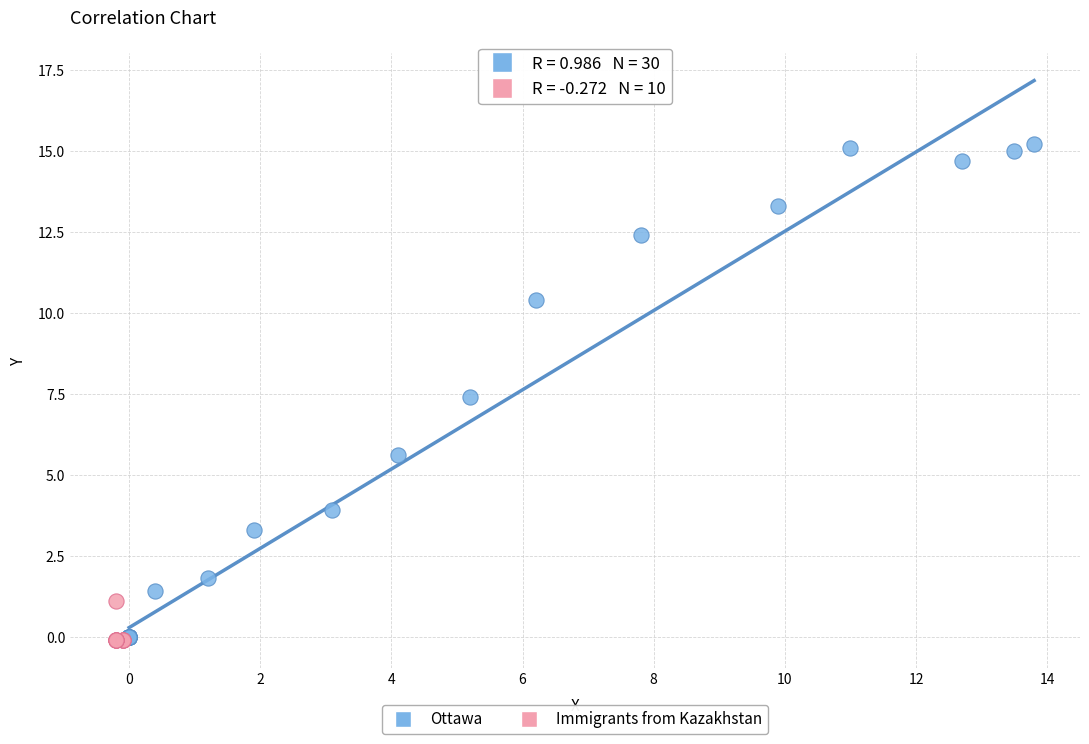

Which series reaches the maximum Y coordinate?

Ottawa